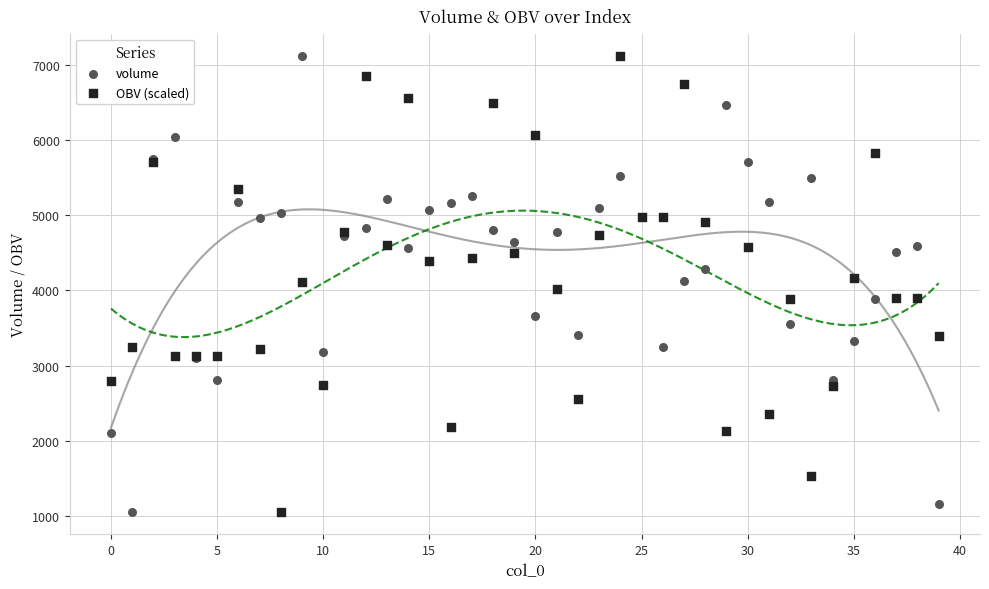

What are all the series names shown in the legend?

volume, OBV (scaled)